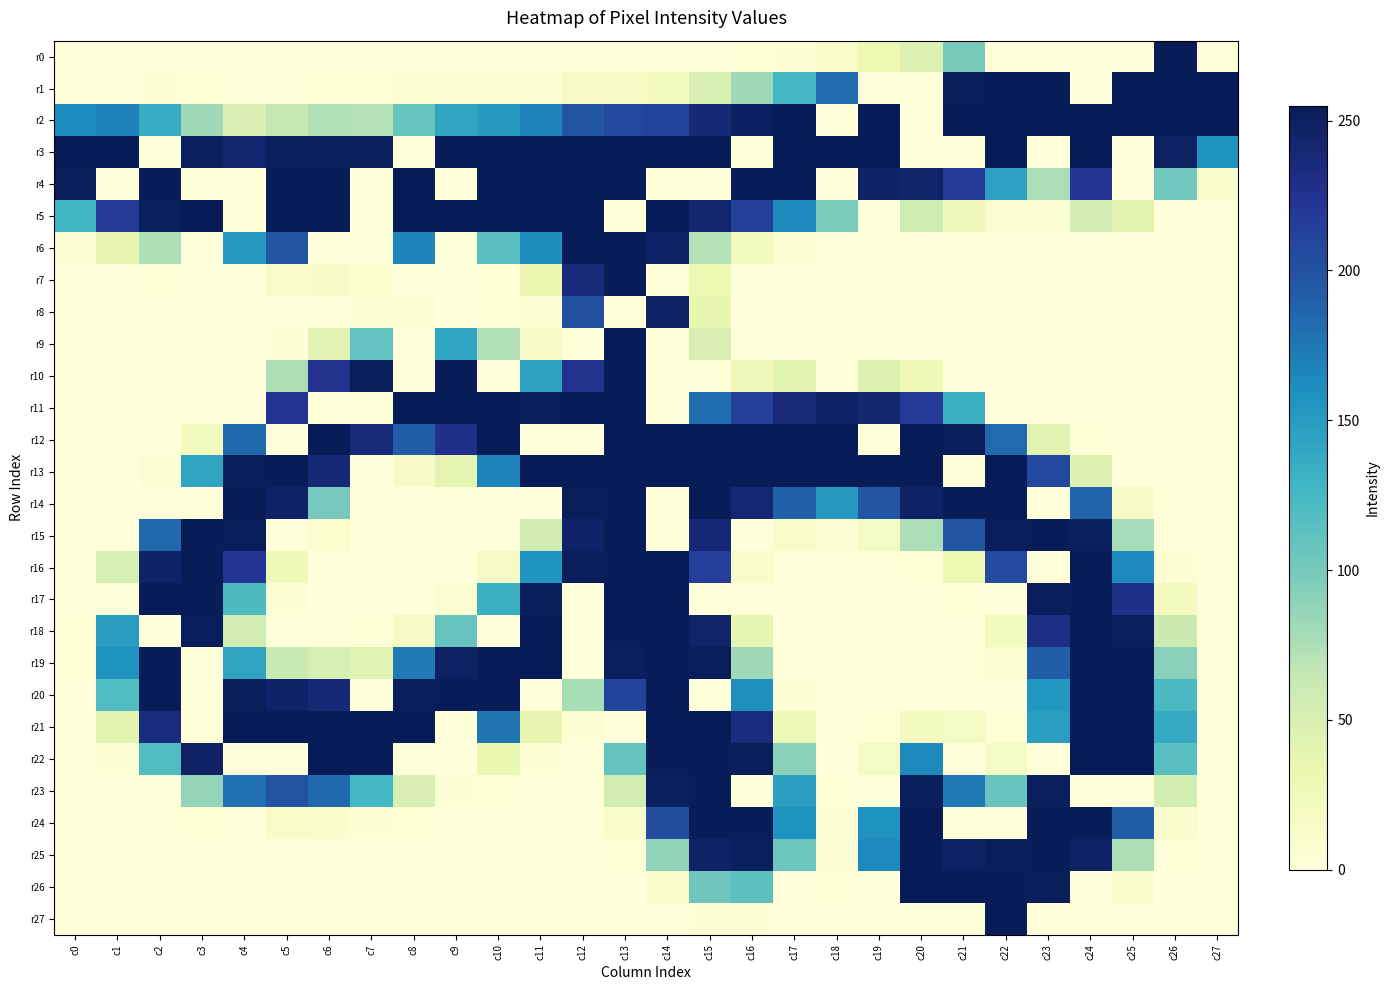

What is the total value across all series at c4?

2615